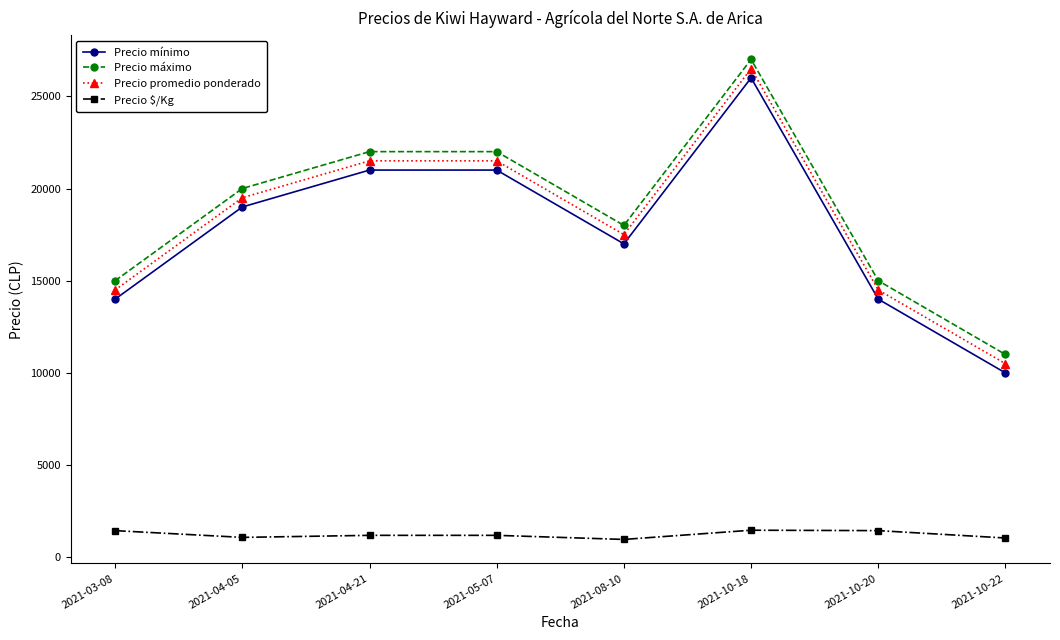

At which label does Precio mínimo reach its minimum?

2021-10-22